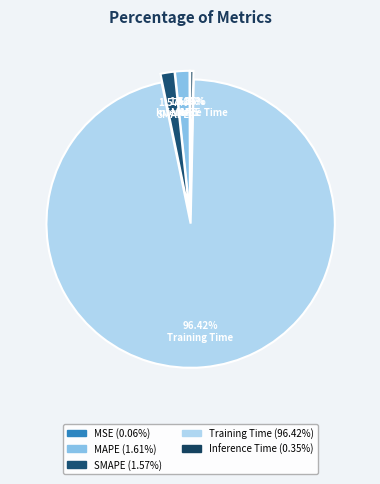

Is it true that Training Time is 99% of the pie?

False